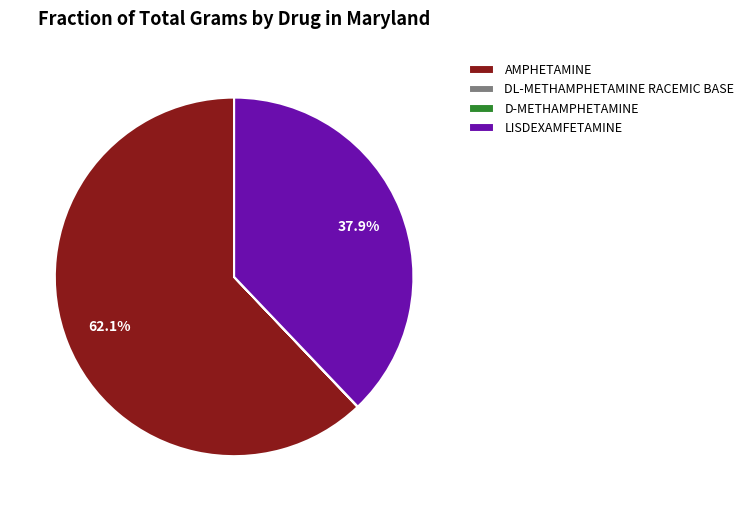

To the nearest percent, what is the difference between the largest and smallest slice percentages?

62%